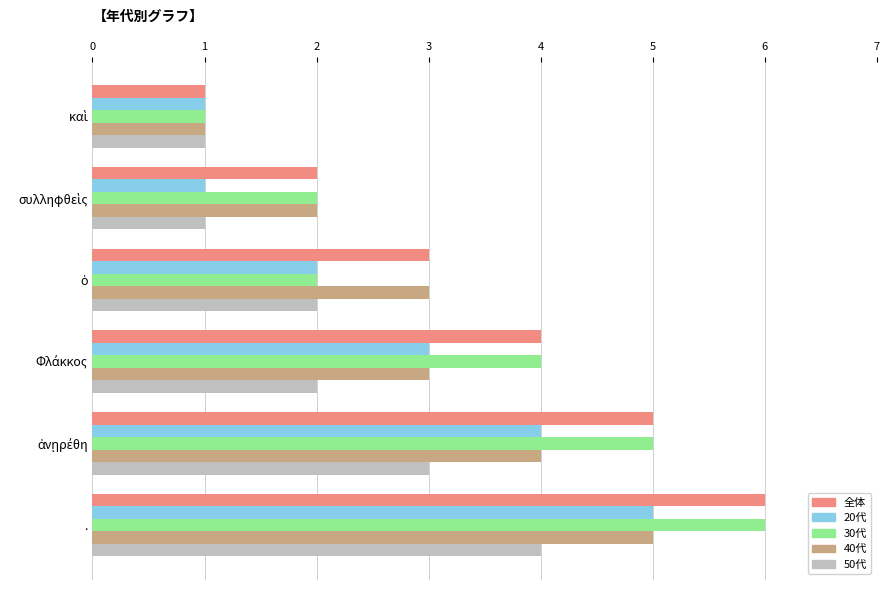

At which category is the sum across all series the highest?

.